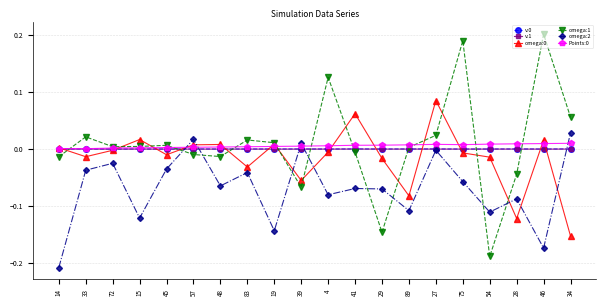

How many data points does each series have?

20